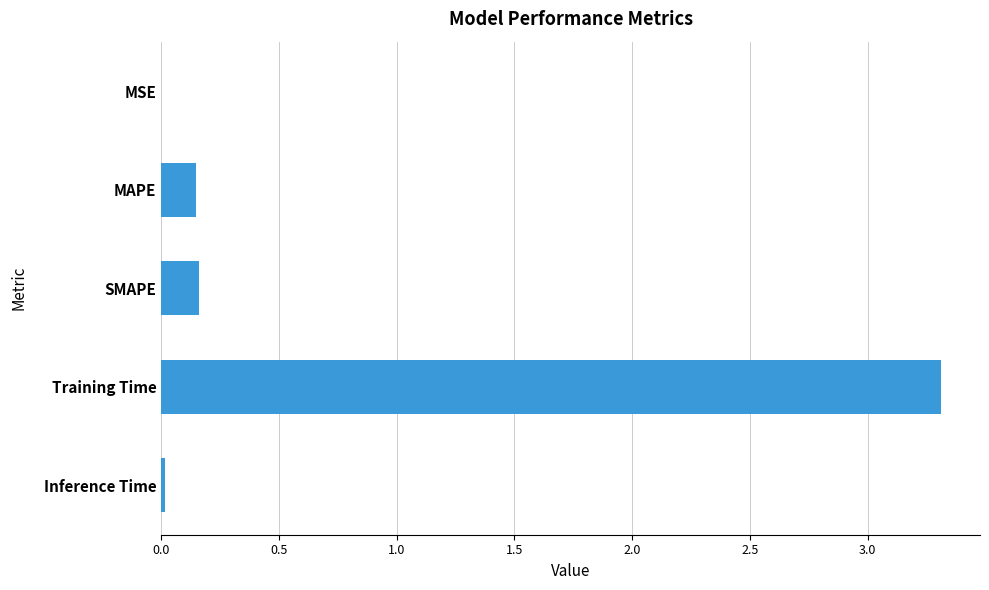

Are the bars horizontal?

Yes